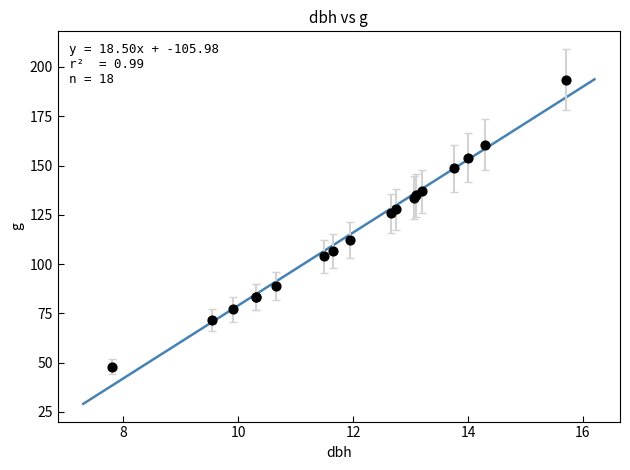

What Y value in the scatter plot is closest to 120?

125.7